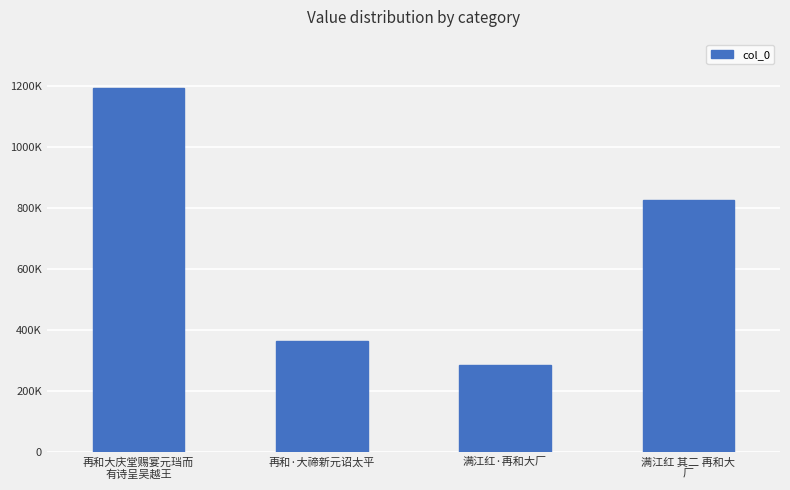

What is the difference between the values at 再和大庆堂赐宴元珰而
有诗呈吴越王 and 满江红 其二 再和大
厂?

365914